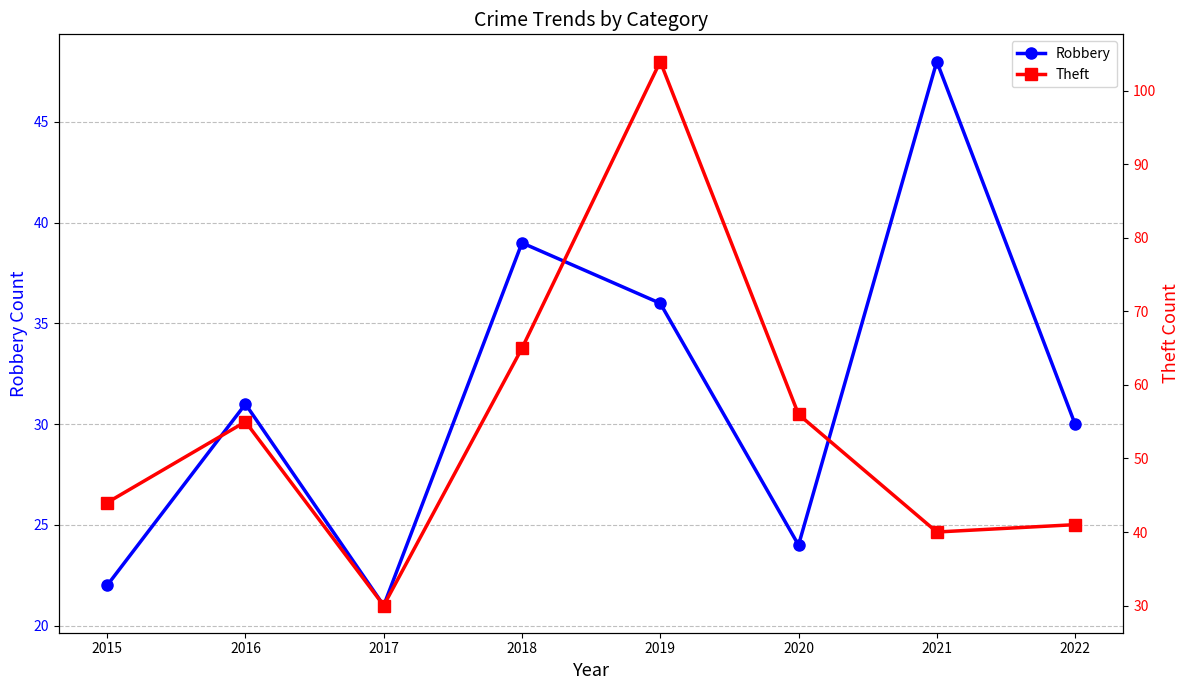

Reading left to right, what are all the values shown in this chart?

Robbery: 2015=22	2016=31	2017=21	2018=39	2019=36	2020=24	2021=48	2022=30
Theft: 2015=44	2016=55	2017=30	2018=65	2019=104	2020=56	2021=40	2022=41